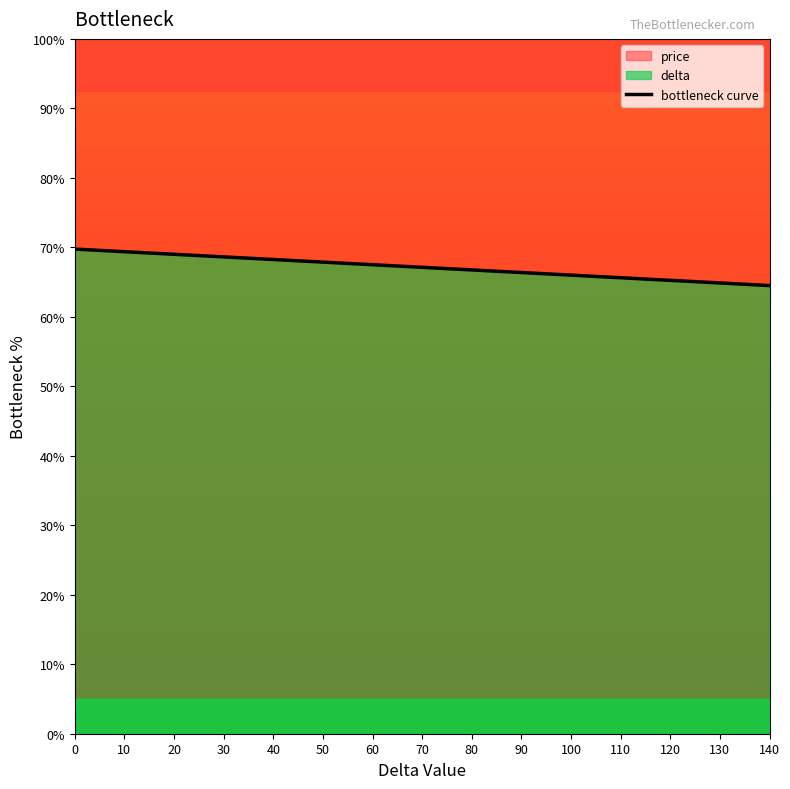

How many categories are shown in the chart?

15